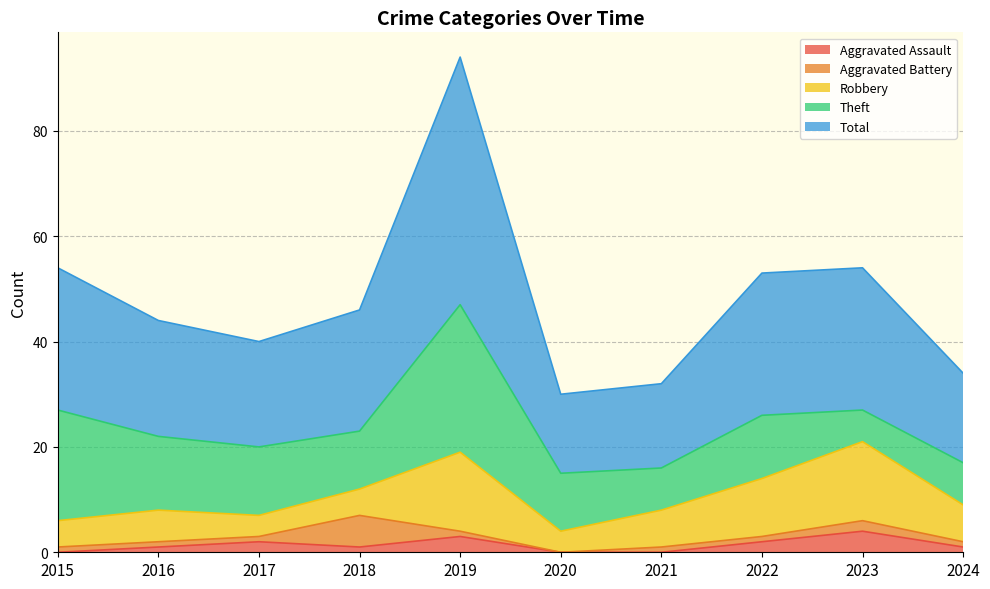

How many lines are shown in the chart?

5